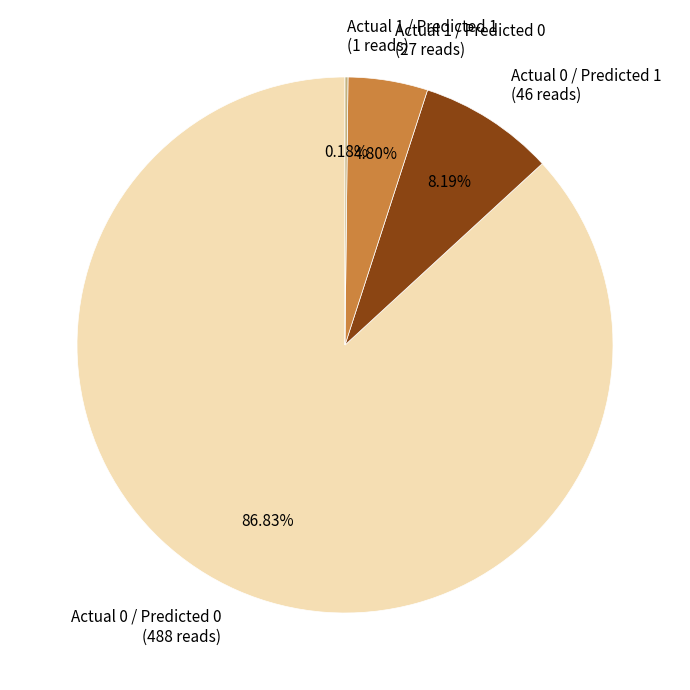

Do Actual 0 / Predicted 0 and Actual 0 / Predicted 1 together represent more than half of the pie?

Yes